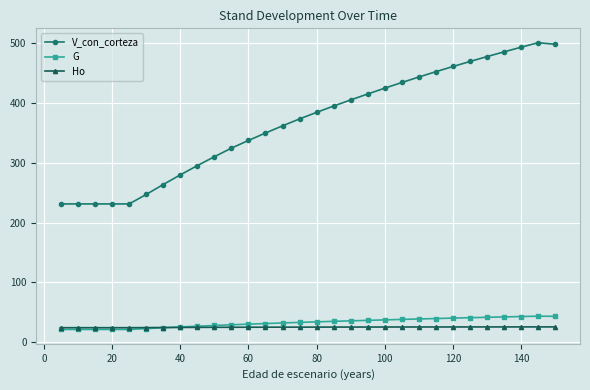

What is the difference between the second highest and minimum values in the G series?

22.0